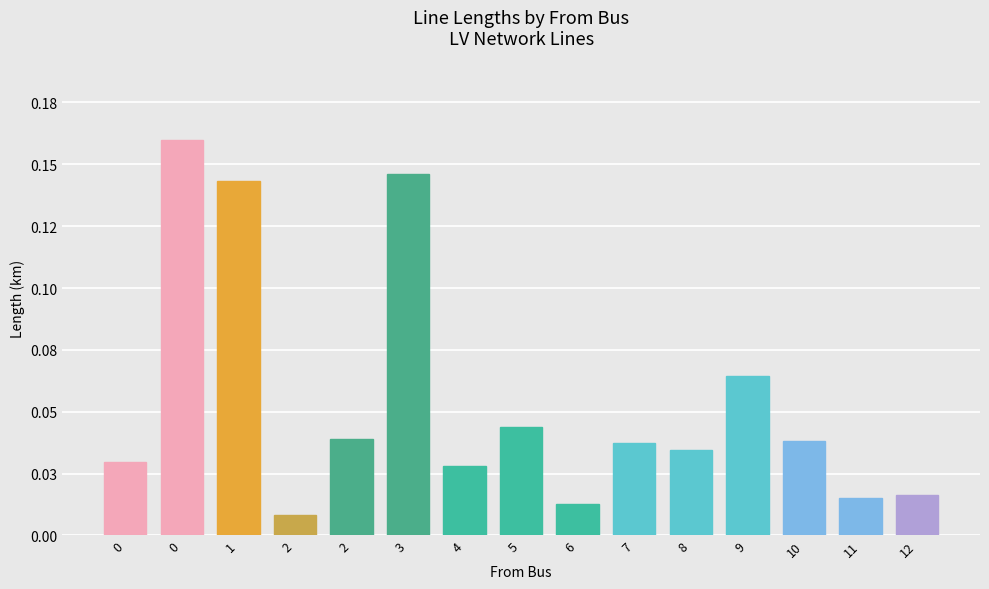

What is the average value?

0.1